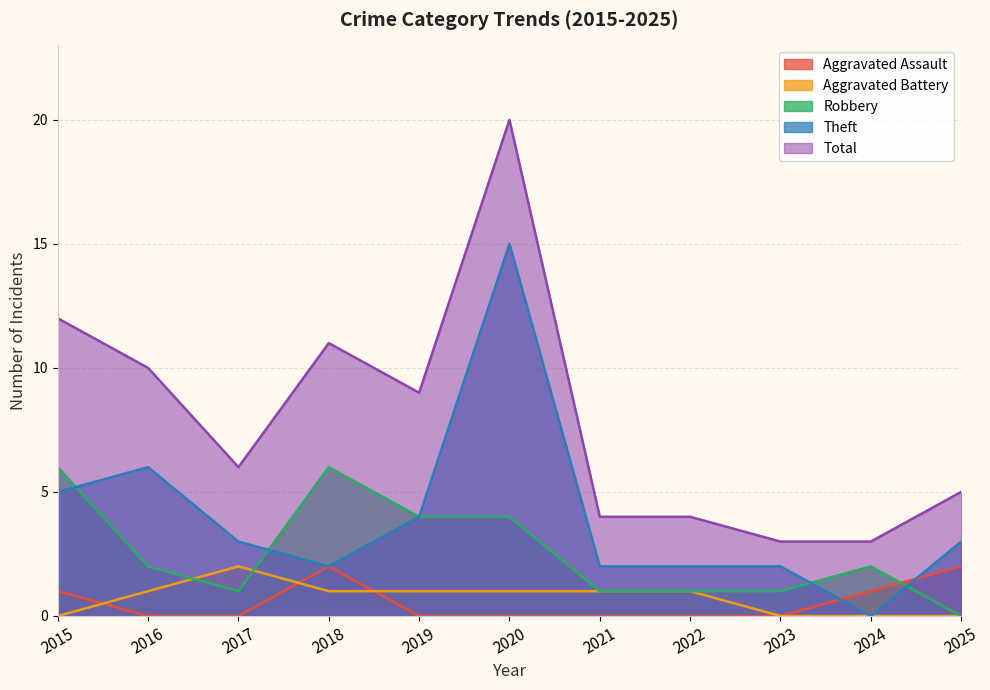

Rank the series at 2015 from lowest to highest value.

Aggravated Battery, Aggravated Assault, Theft, Robbery, Total